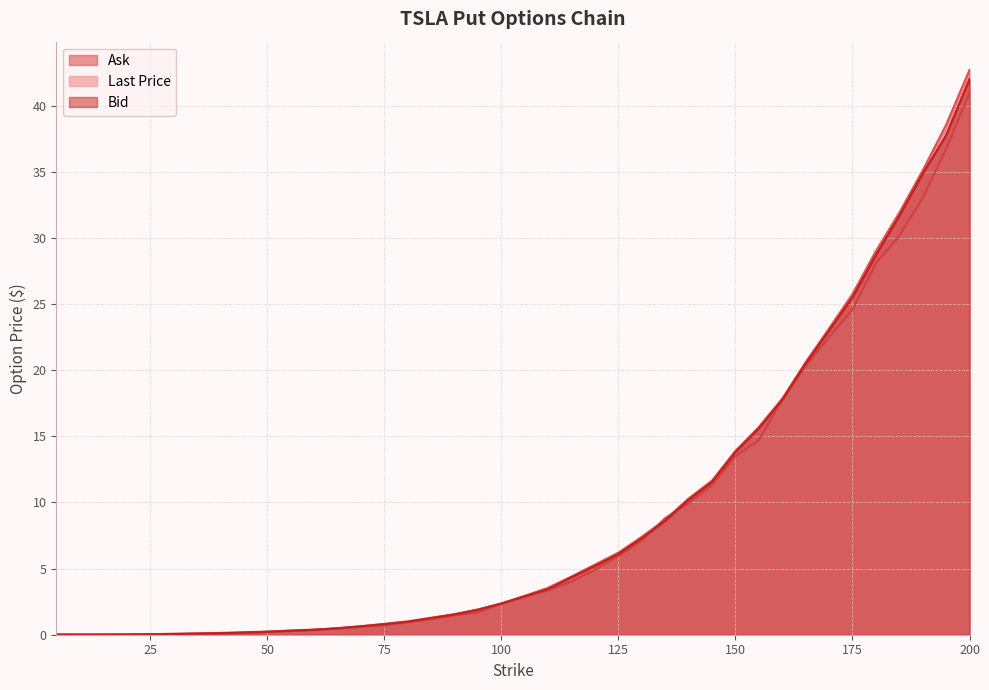

What is the greatest value displayed?

42.7